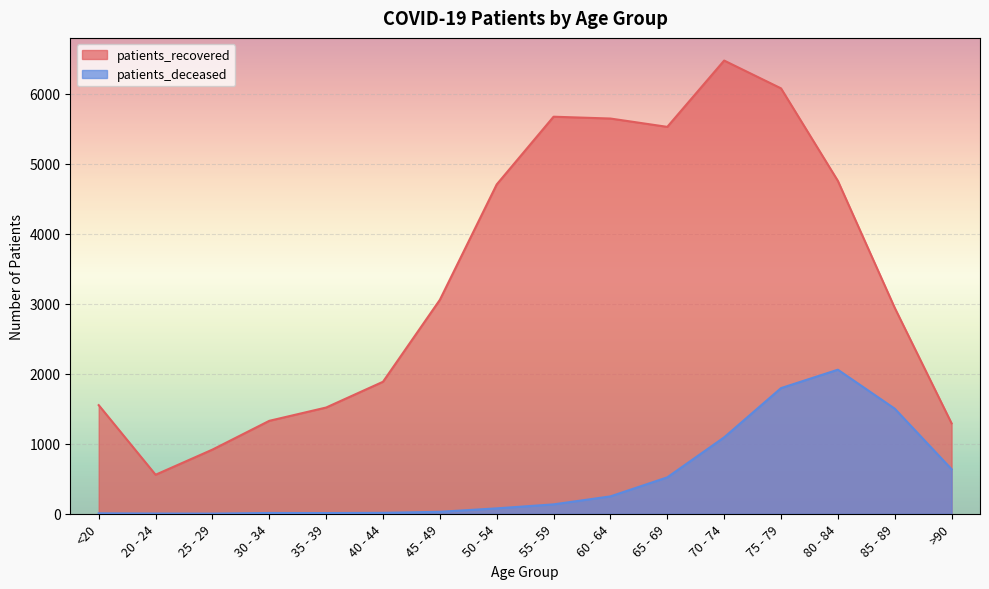

List the series in order of their overall mean, lowest first.

patients_deceased, patients_recovered